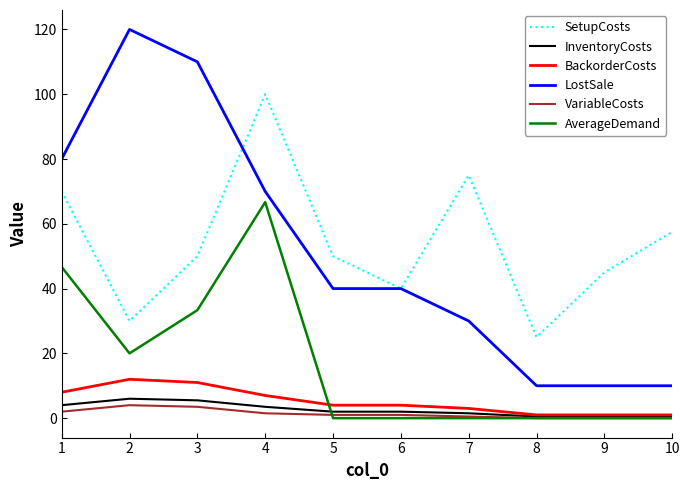

True or false: AverageDemand and LostSale intersect in this chart.

False